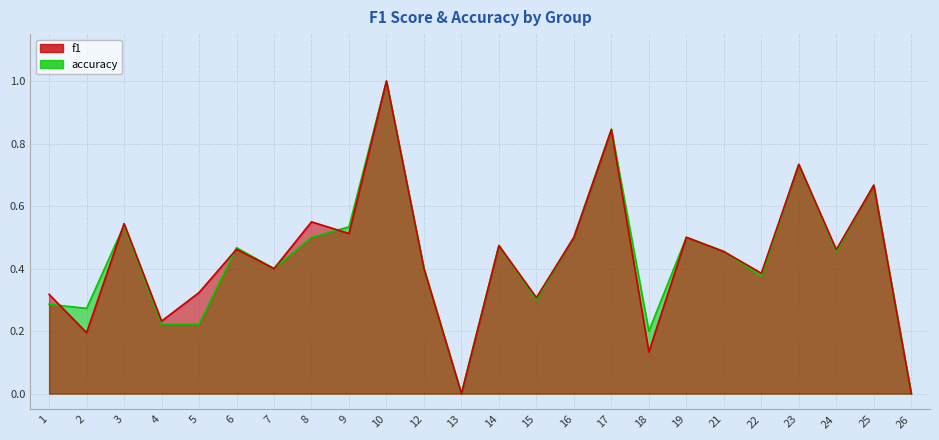

What is the sum of the accuracy values at 14 and 8?

1.0